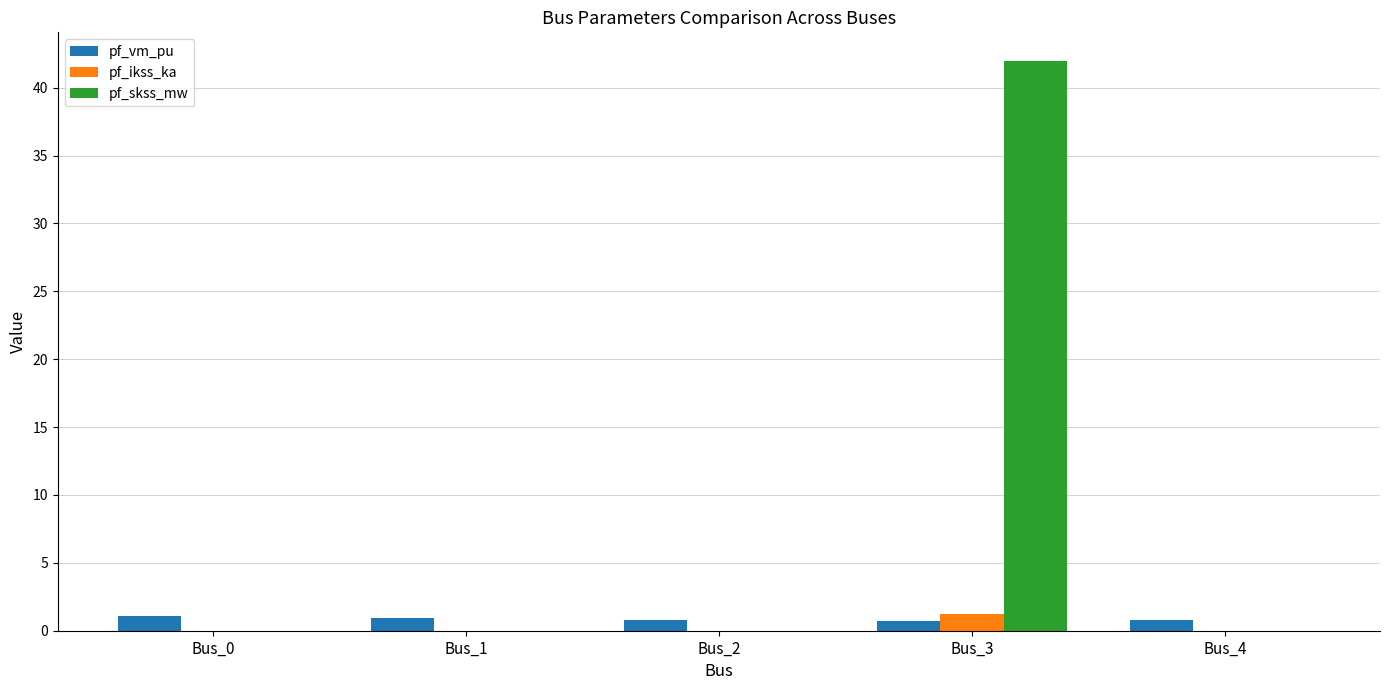

Which series has the largest total across all categories?

pf_skss_mw